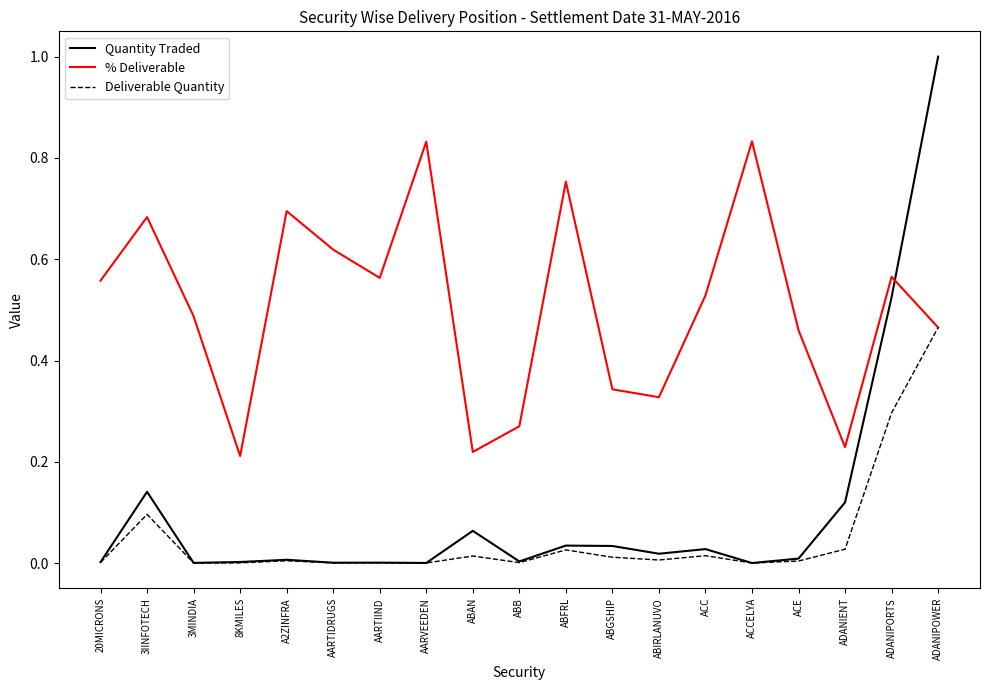

True or false: Quantity Traded and % Deliverable cross at least once.

True